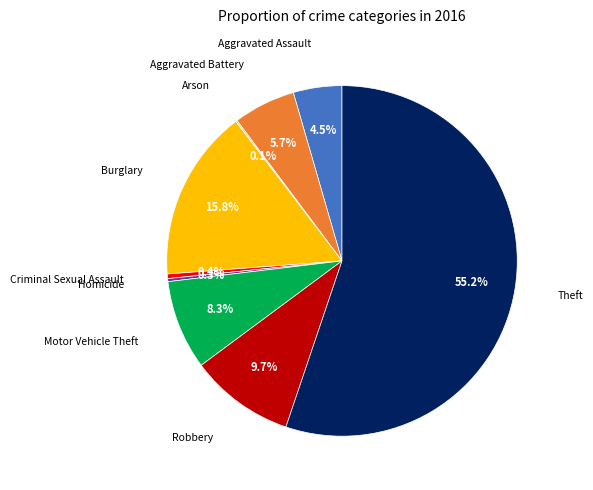

Is there any slice that represents more than half of the pie?

Yes